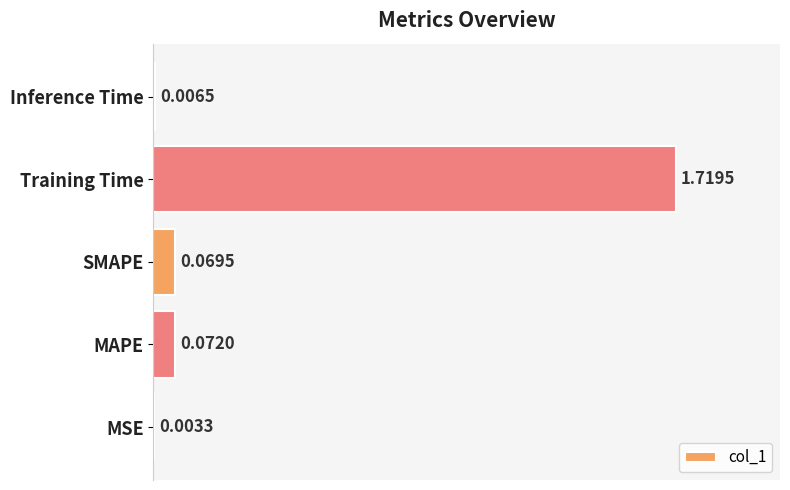

What is the sum of all values?

1.9